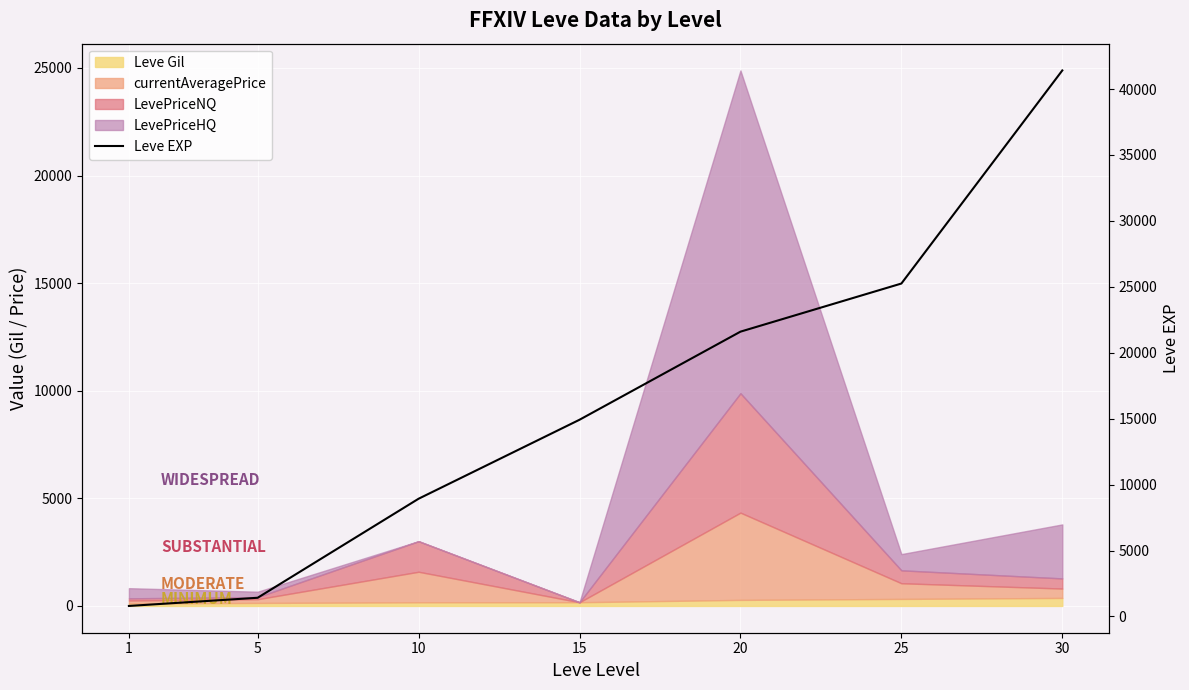

Is it true that the value at 5 is 581?

False